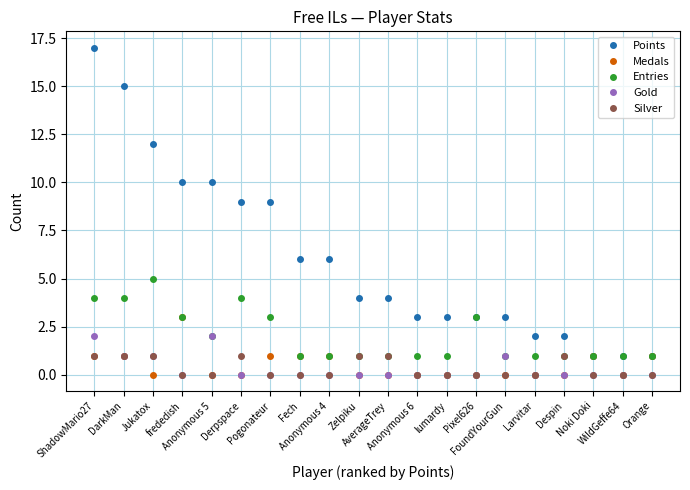

How many distinct data groups are displayed?

5